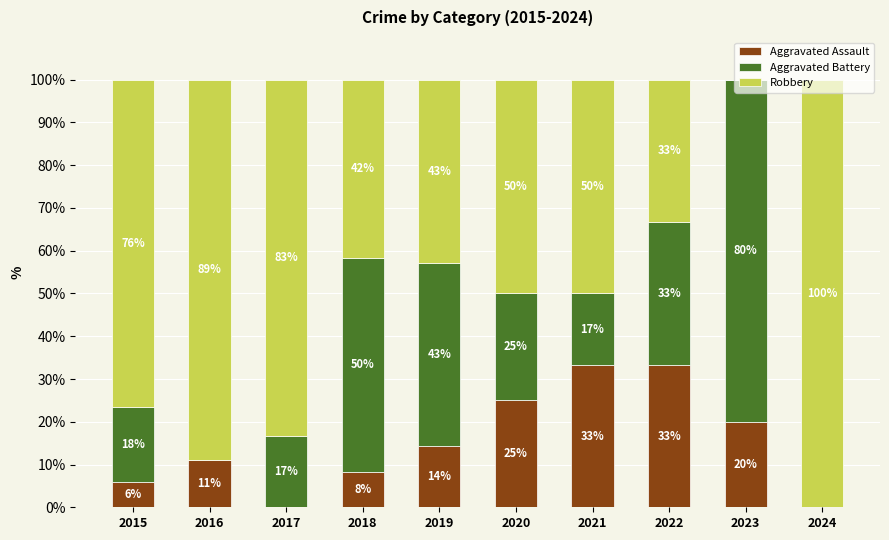

List the series in order of their overall mean, highest first.

Robbery, Aggravated Battery, Aggravated Assault